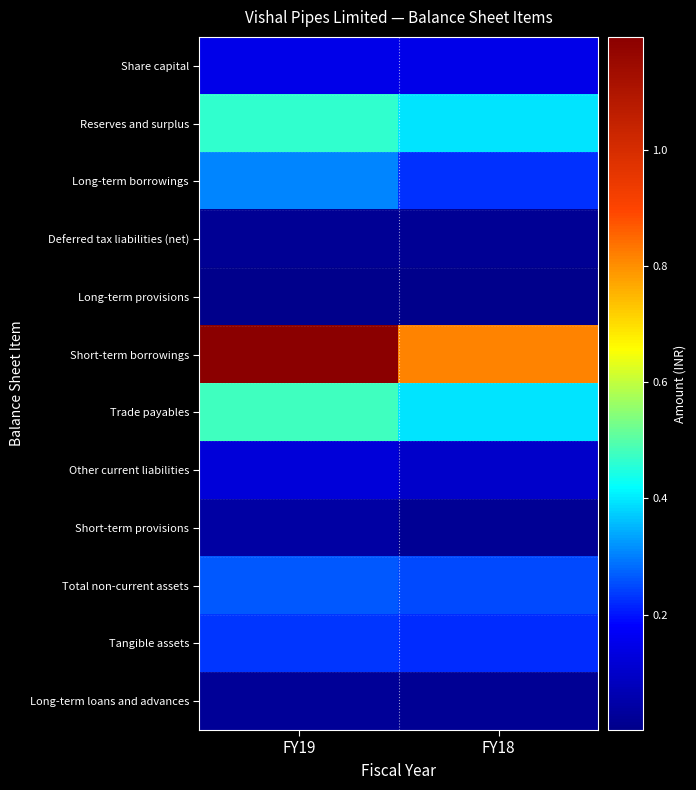

Reading left to right, list all the values displayed in this chart.

Share capital: FY19=147828600	FY18=147828600
Reserves and surplus: FY19=465880274	FY18=395145359
Long-term borrowings: FY19=308379829	FY18=225921707
Deferred tax liabilities (net): FY19=18673987	FY18=16980662
Long-term provisions: FY19=2451217	FY18=1520011
Short-term borrowings: FY19=1193817854	FY18=813379521
Trade payables: FY19=478952259	FY18=393739175
Other current liabilities: FY19=124600370	FY18=102894951
Short-term provisions: FY19=39080000	FY18=18222408
Total non-current assets: FY19=266049354	FY18=252249015
Tangible assets: FY19=230263244	FY18=221588245
Long-term loans and advances: FY19=23540440	FY18=18415100